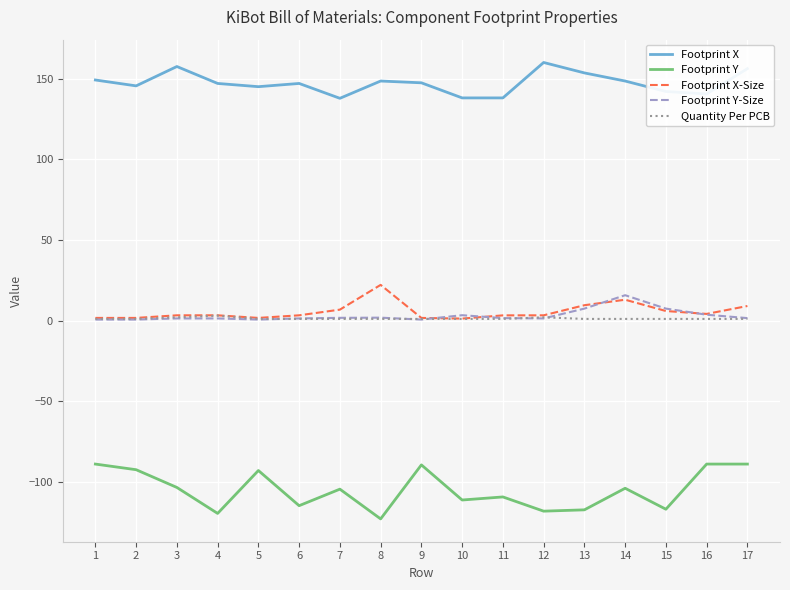

Which series has the largest total across all categories?

Footprint X